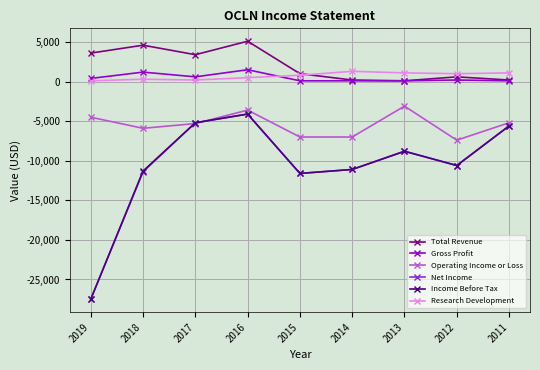

How many interior local peaks does the Income Before Tax series have?

2